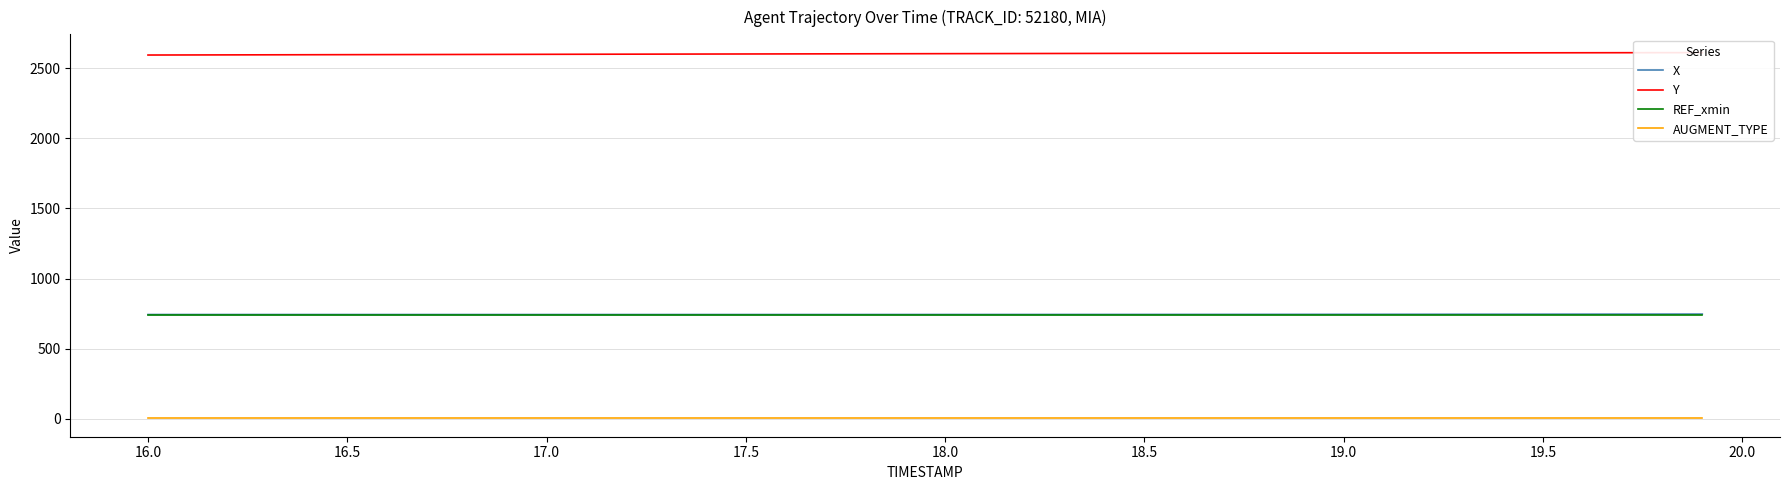

What is the difference between the second highest and second lowest values in the X series?

3.0